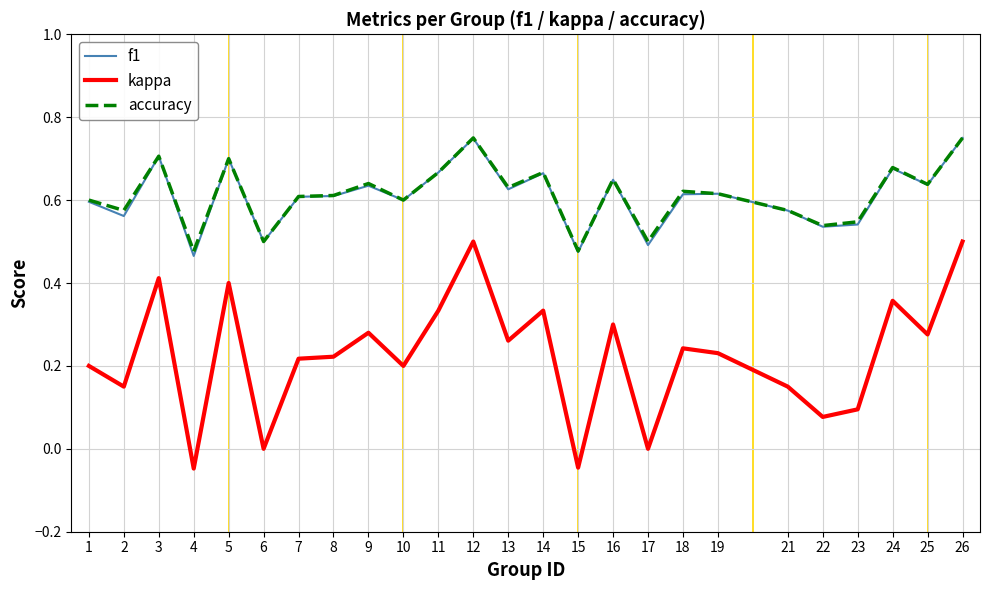

Does the chart have visible grid lines?

Yes